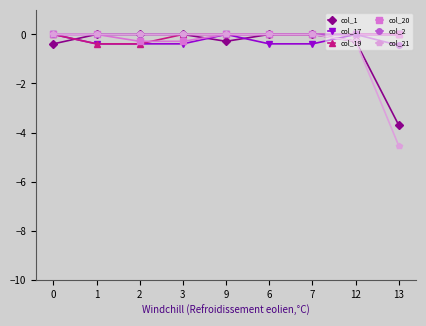

What are all the series names shown in the legend?

col_1, col_17, col_19, col_20, col_2, col_21